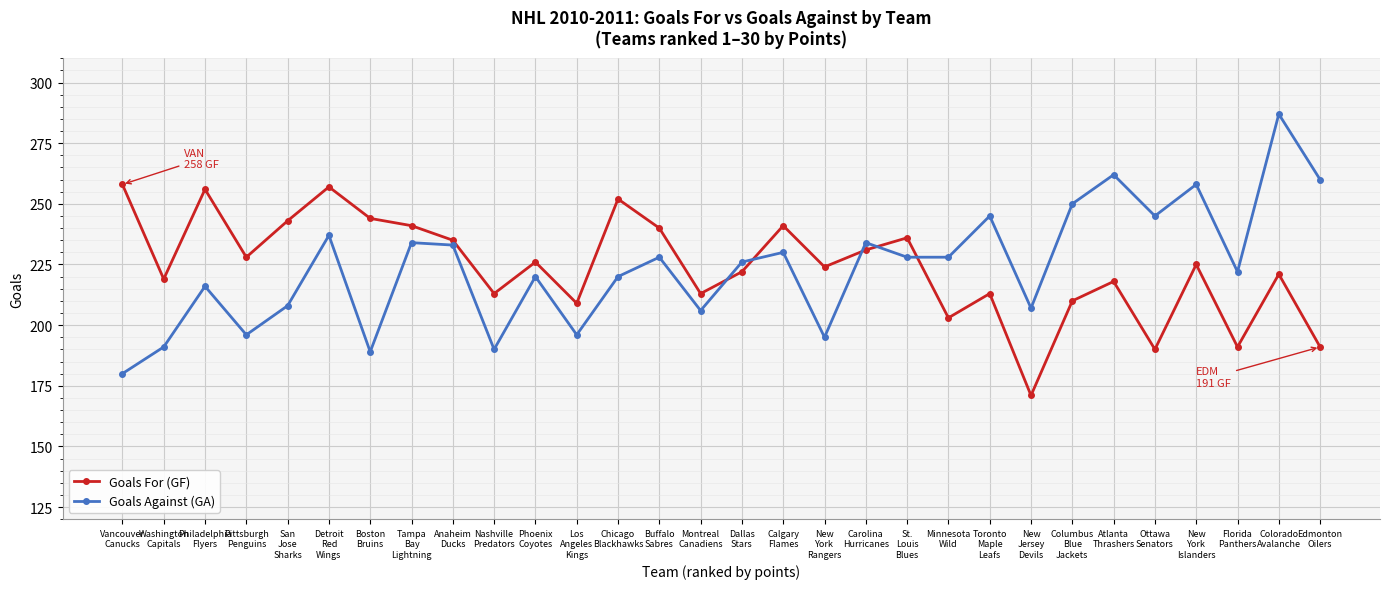

Rank the series by their maximum value, from highest to lowest.

Goals Against (GA), Goals For (GF)